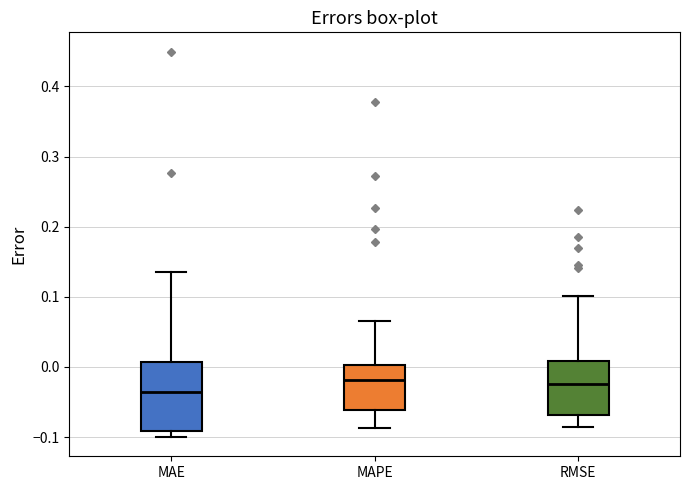

Where does the median line of the box for MAE sit on the y-axis? The values are not printed on the chart, so give them approximately, as read against the axis.

-0.04